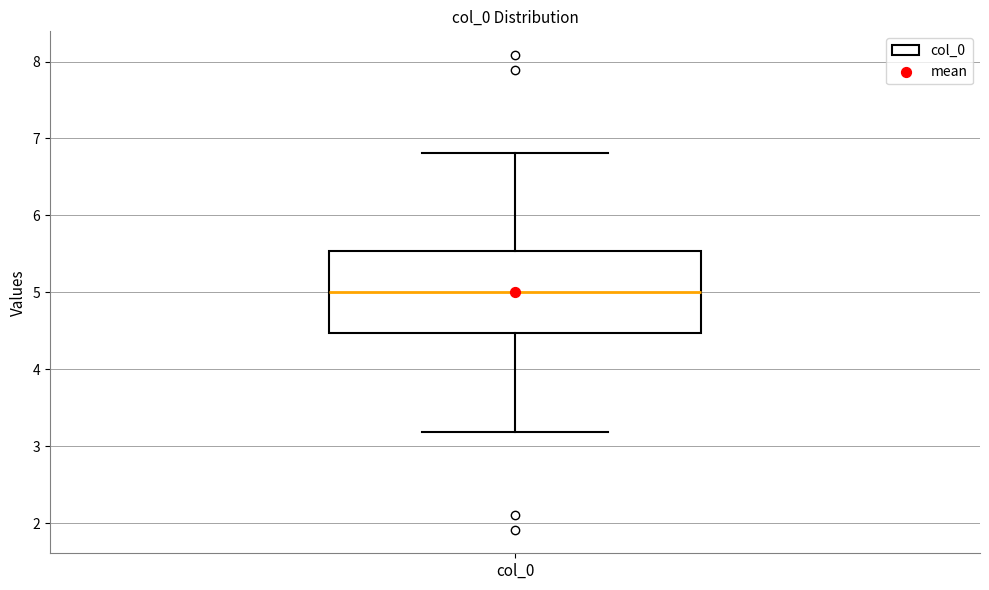

Read this box plot against the y-axis: the position of the median line, the range covered by the box, and the ends of both whiskers. The values are not printed on the chart, so give them approximately, as read against the axis.

median 5.0, box 4.5 to 5.5, whiskers 3.2 to 6.8